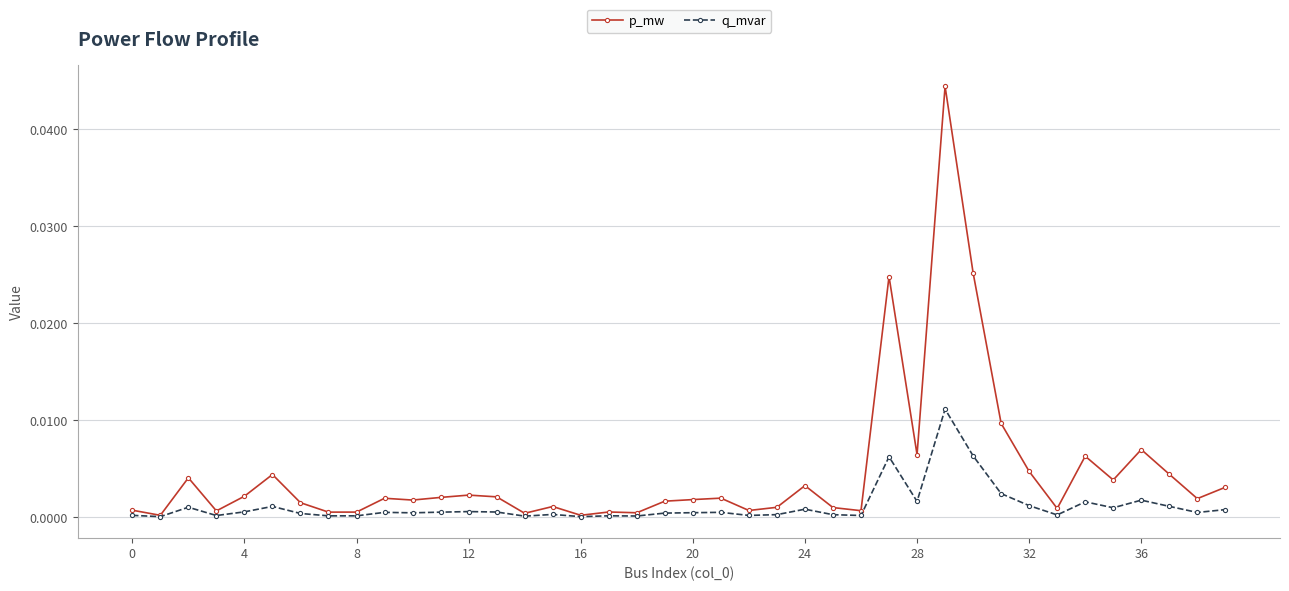

Rank the series by their average value, from highest to lowest.

p_mw, q_mvar